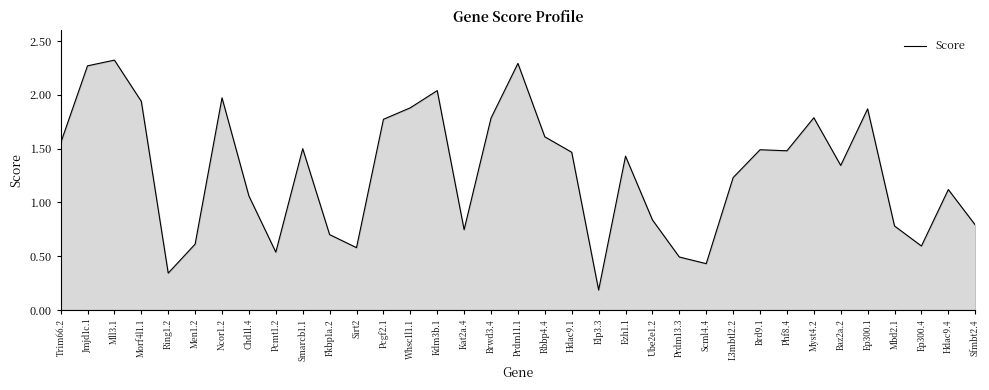

What position from the right is Mll3.1?

33